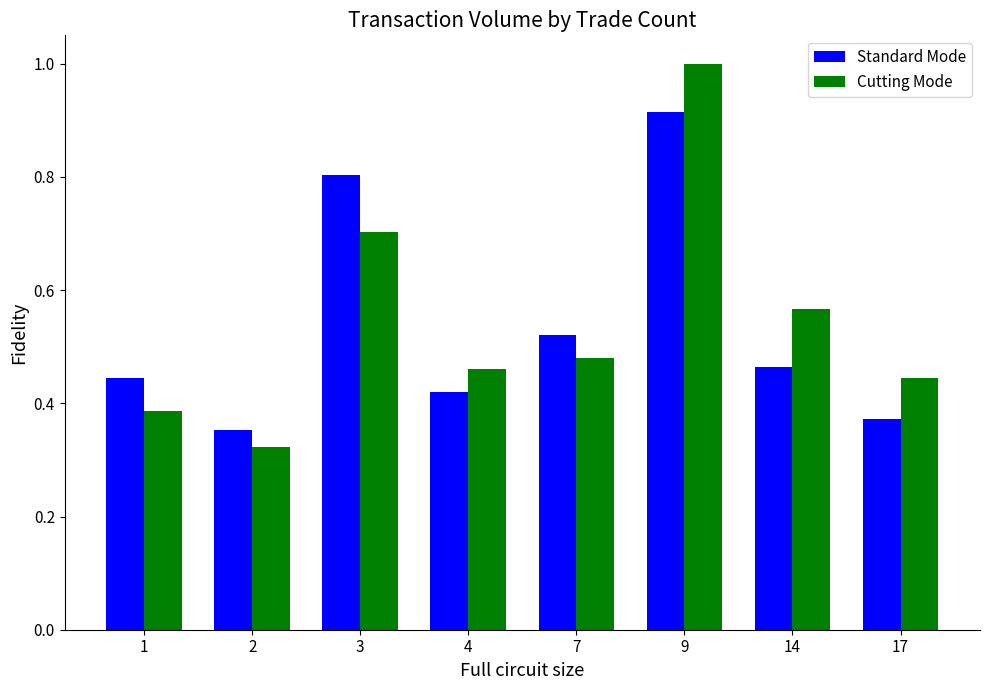

At which category does the chart reach its peak across all series?

9